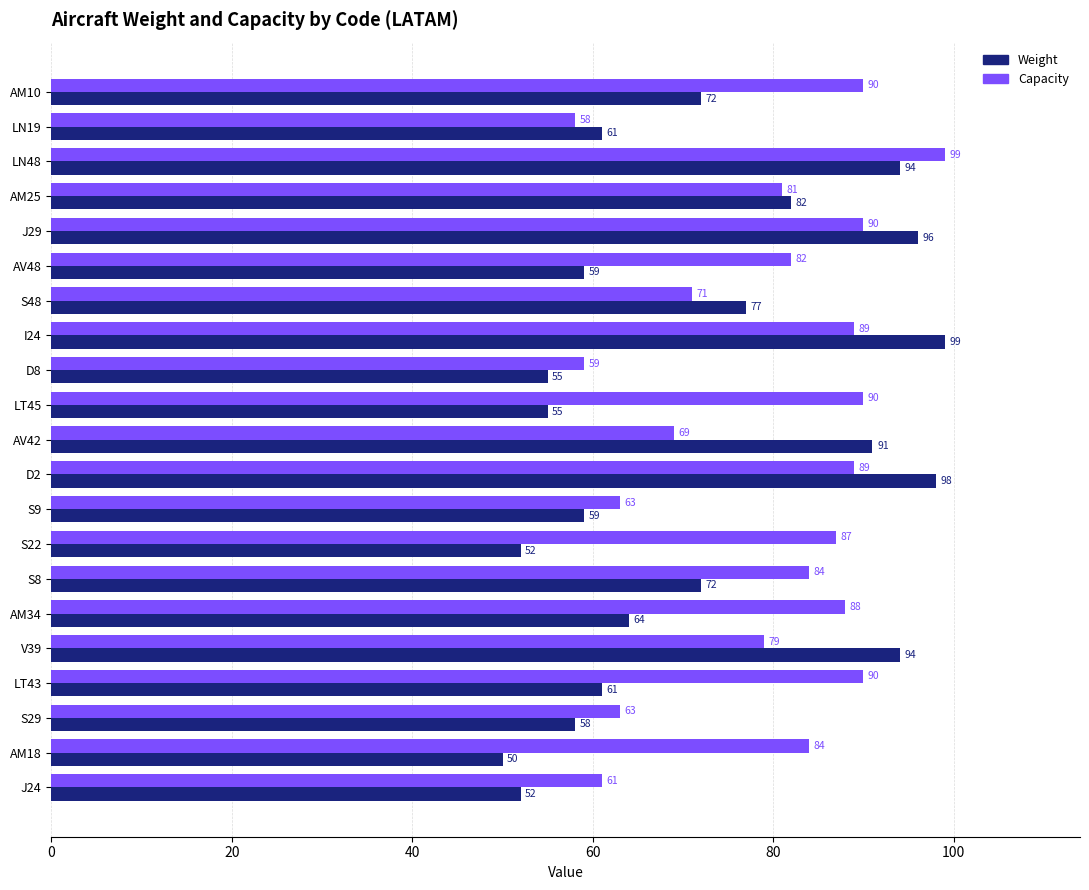

How many series are shown in this chart?

2